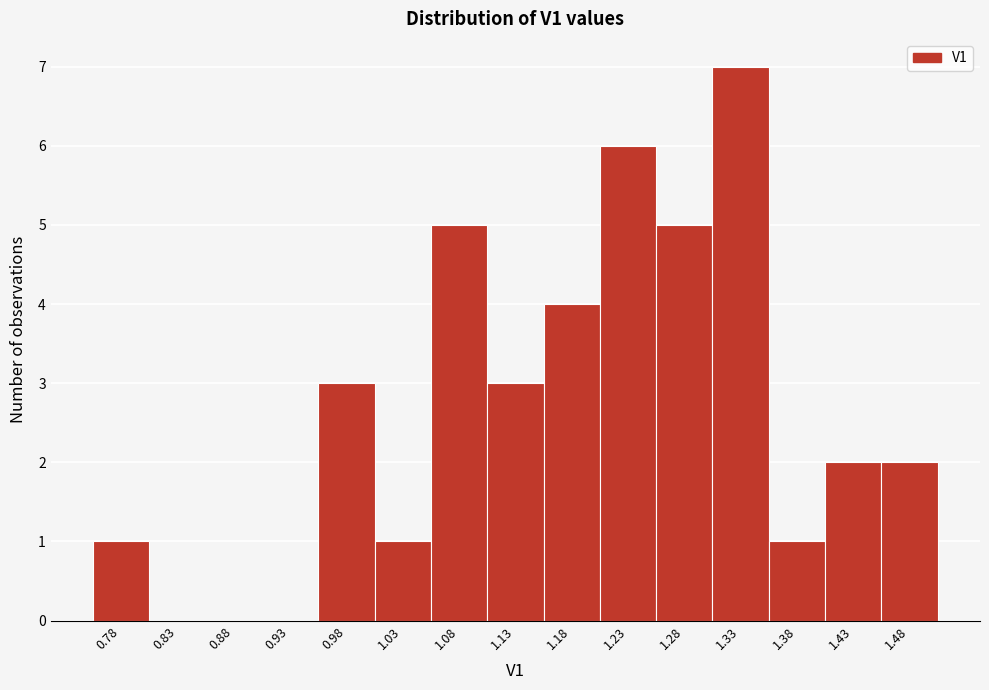

Reading left to right, transcribe all the data shown in this chart.

0.78=1	0.83=0	0.88=0	0.93=0	0.98=3	1.03=1	1.08=5	1.13=3	1.18=4	1.23=6	1.28=5	1.33=7	1.38=1	1.43=2	1.48=2